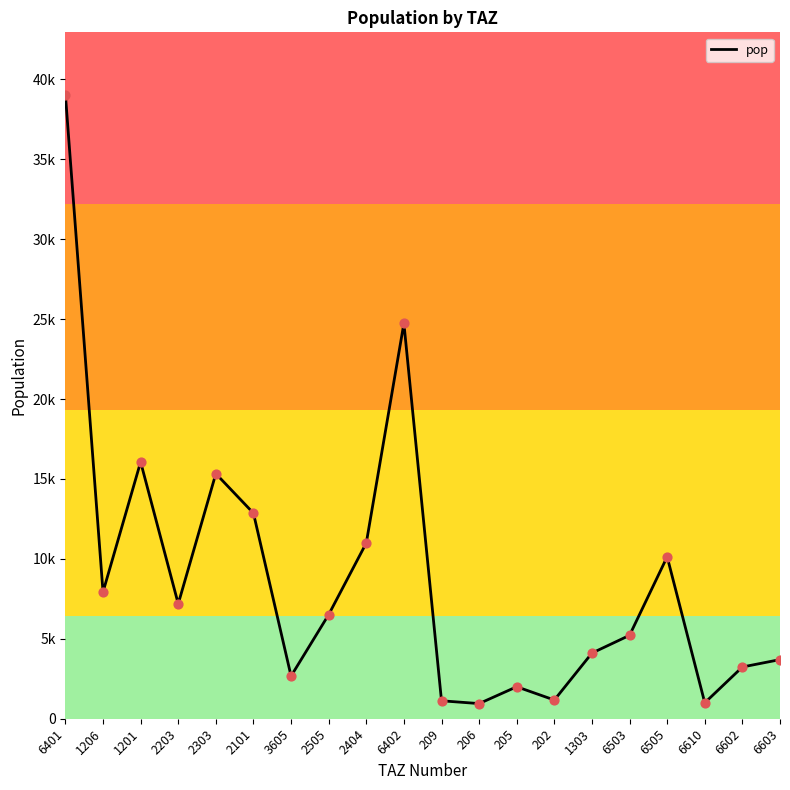

What is the ratio of the value at 6402 to the value at 1303?

6.0